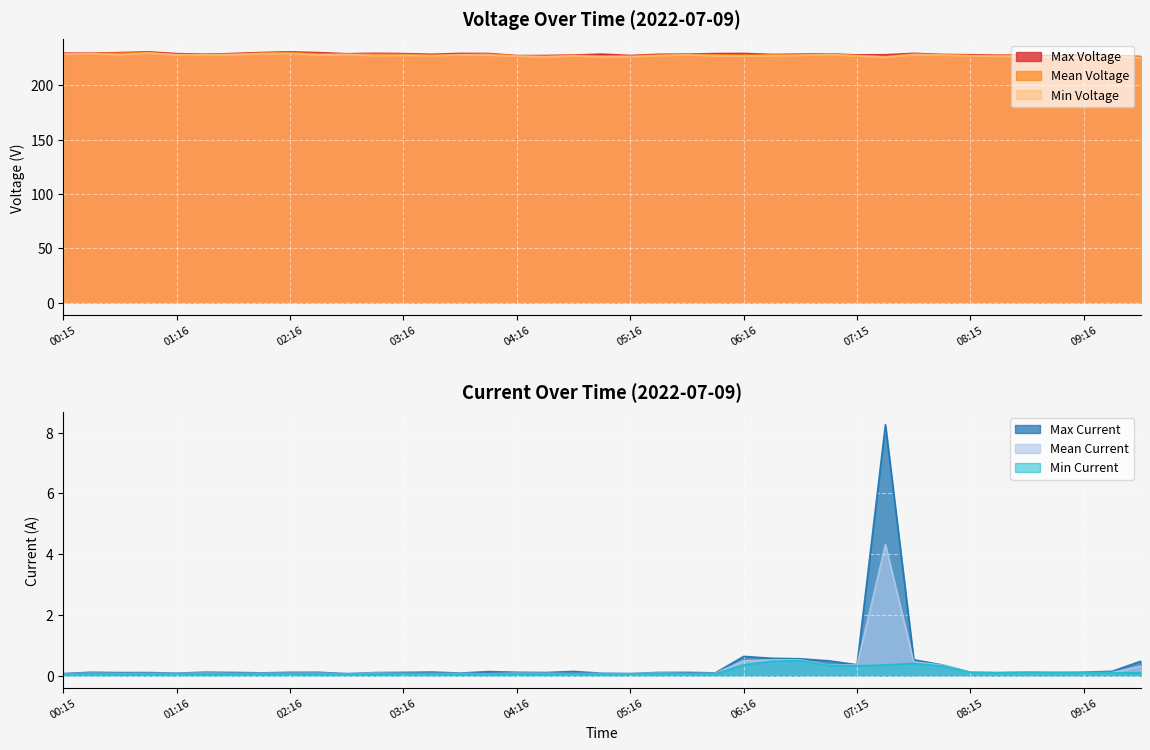

Between 08:15 and 03:47, which is larger?

03:47